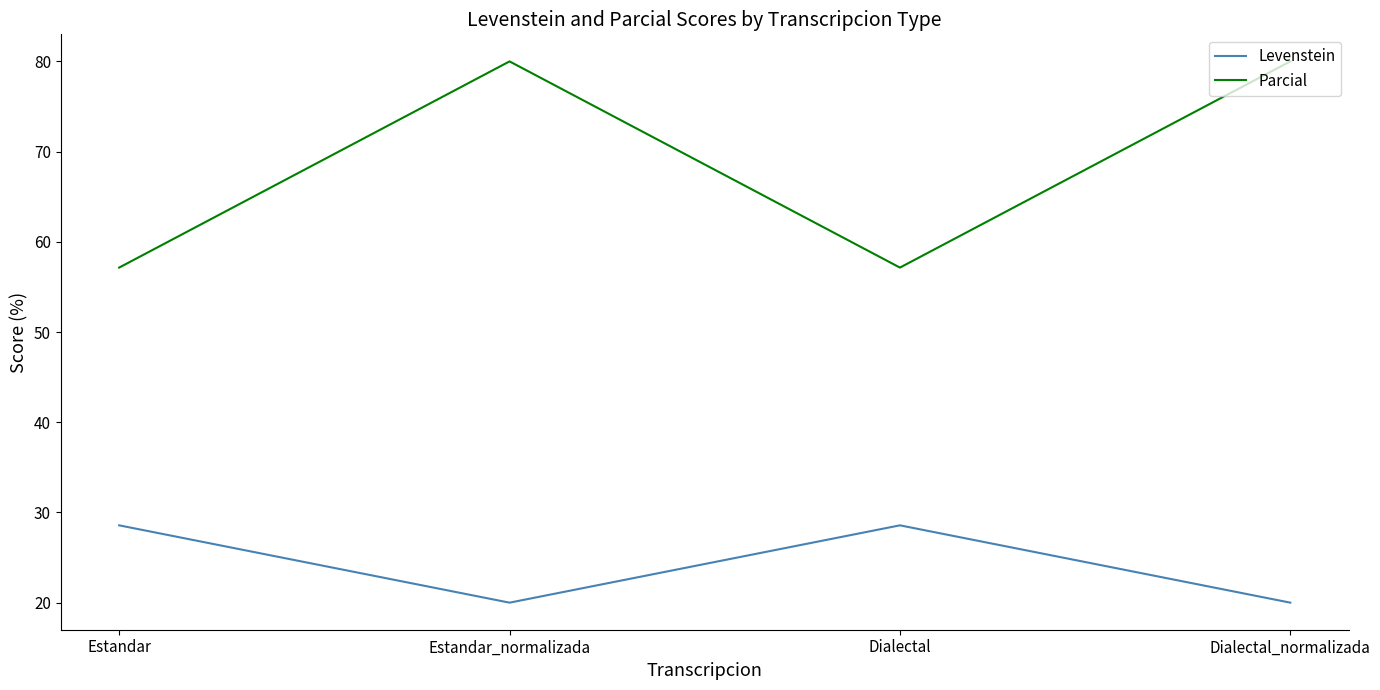

True or false: Parcial and Levenstein cross at least once.

False